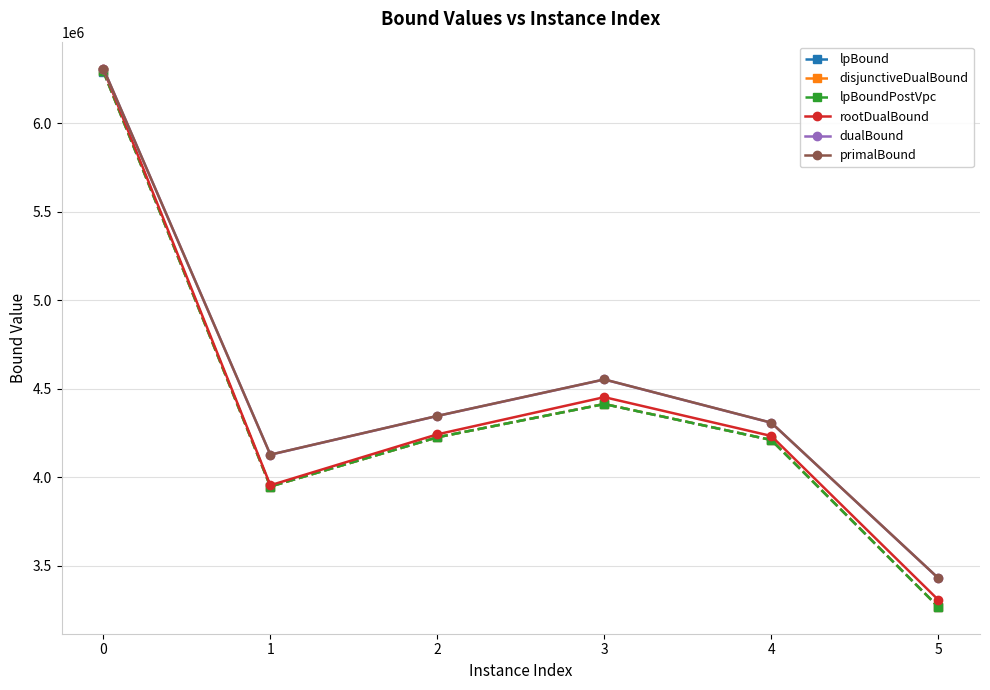

True or false: disjunctiveDualBound has more than 0 interior local peaks.

True